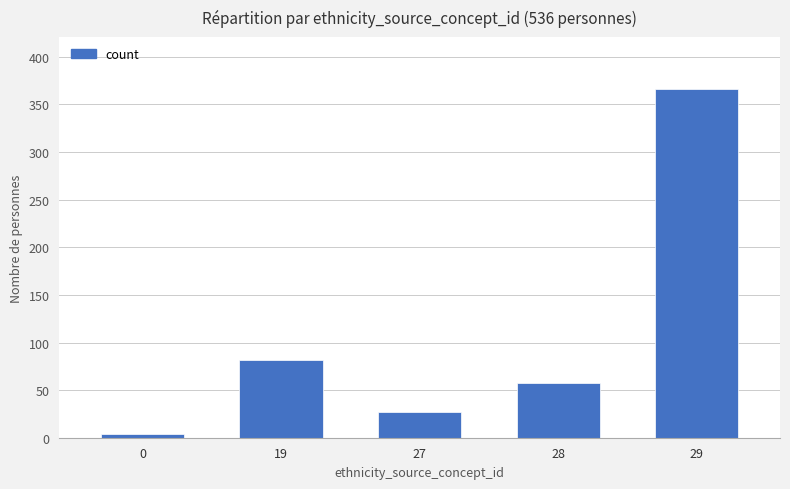

What is the maximum value shown in the chart?

366